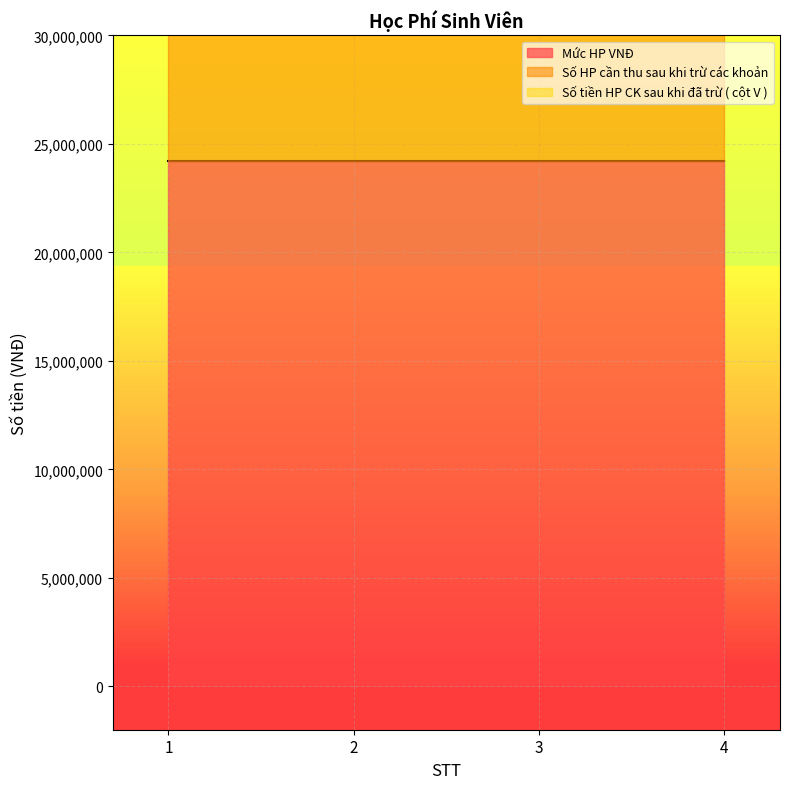

True or false: Số HP cần thu sau khi trừ các khoản and Mức HP VNĐ intersect in this chart.

False